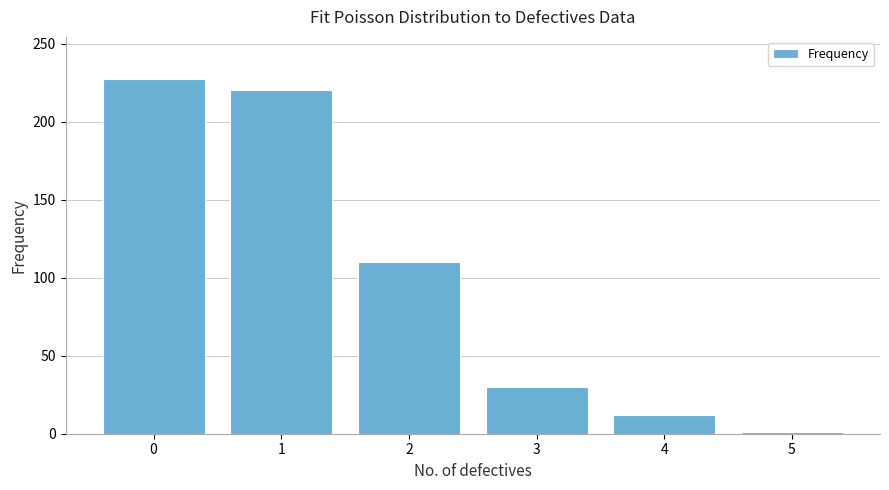

Reading right to left, transcribe all the data shown in this chart.

5=1	4=12	3=30	2=110	1=220	0=227